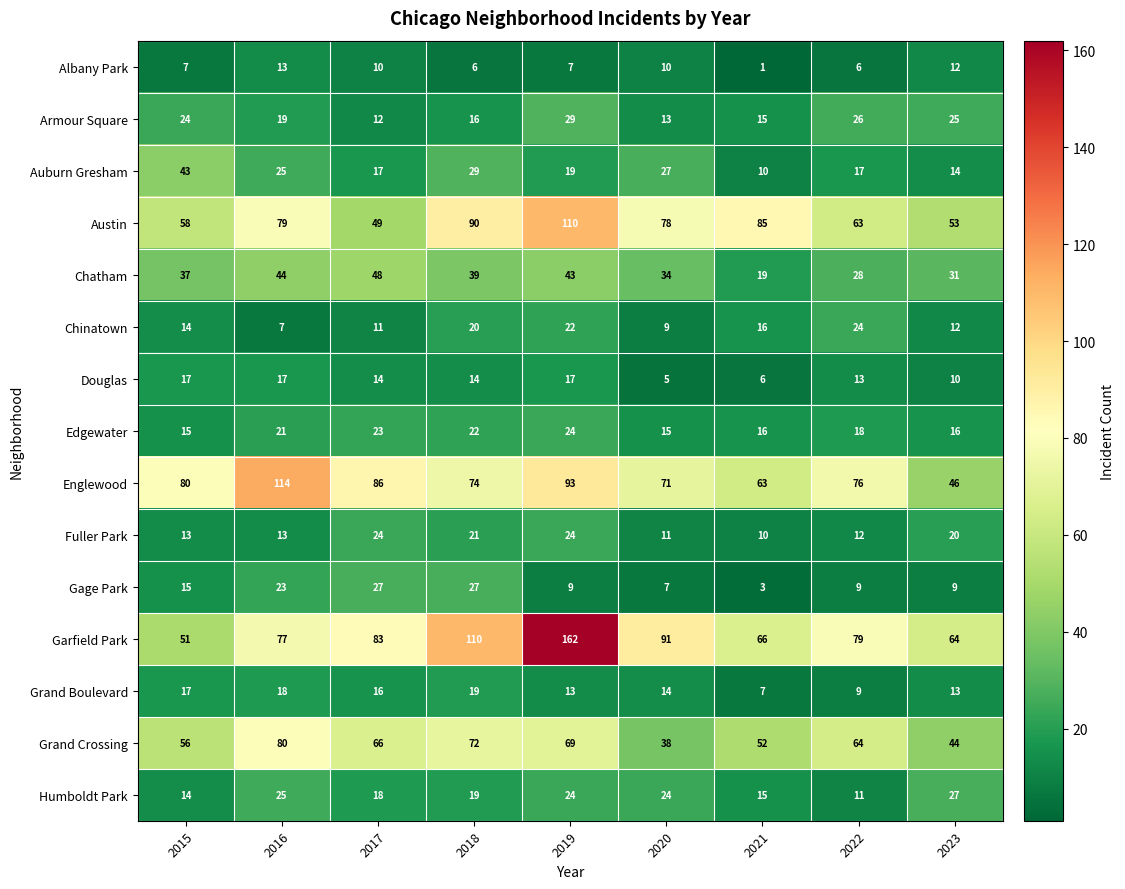

What is the total value across all series at 2020?

447